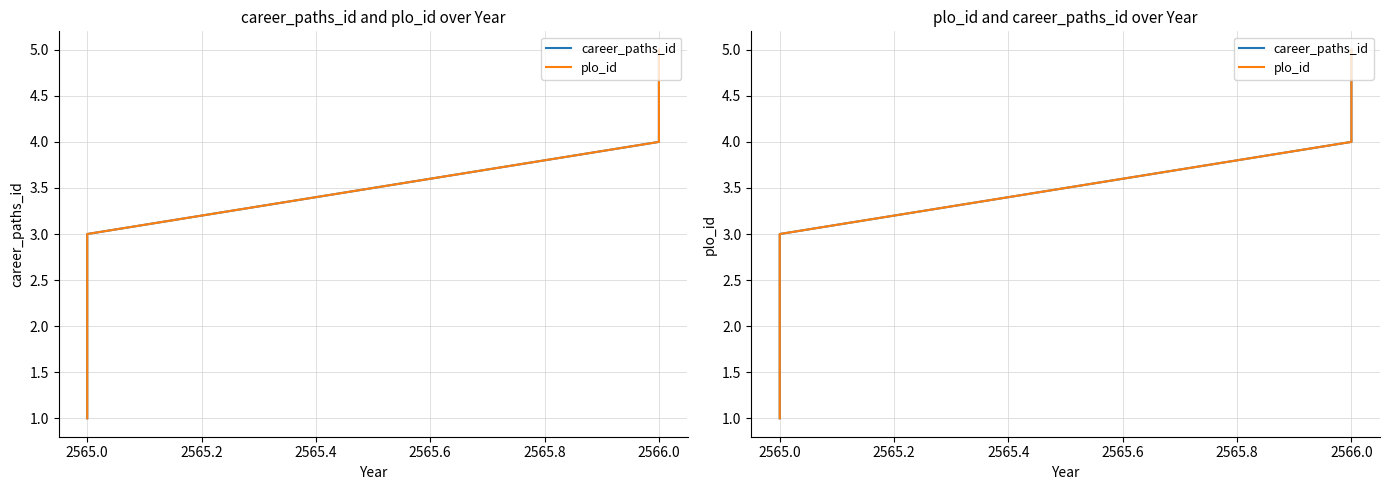

How many values in the career_paths_id series are below 3?

2